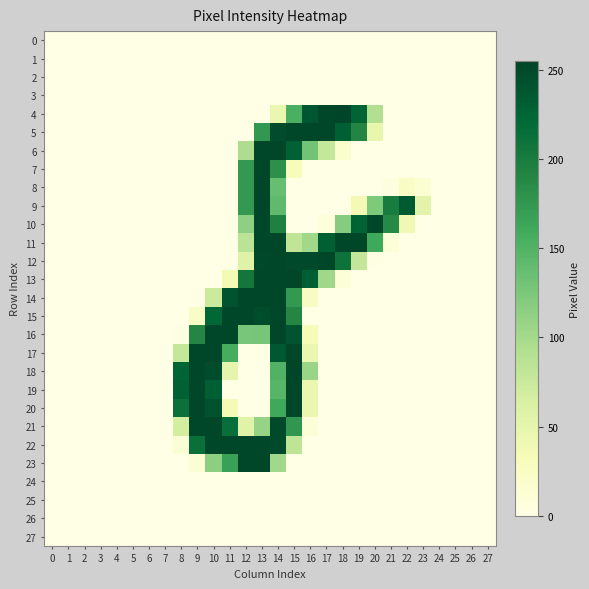

What is the total value across all series at 10?

2149